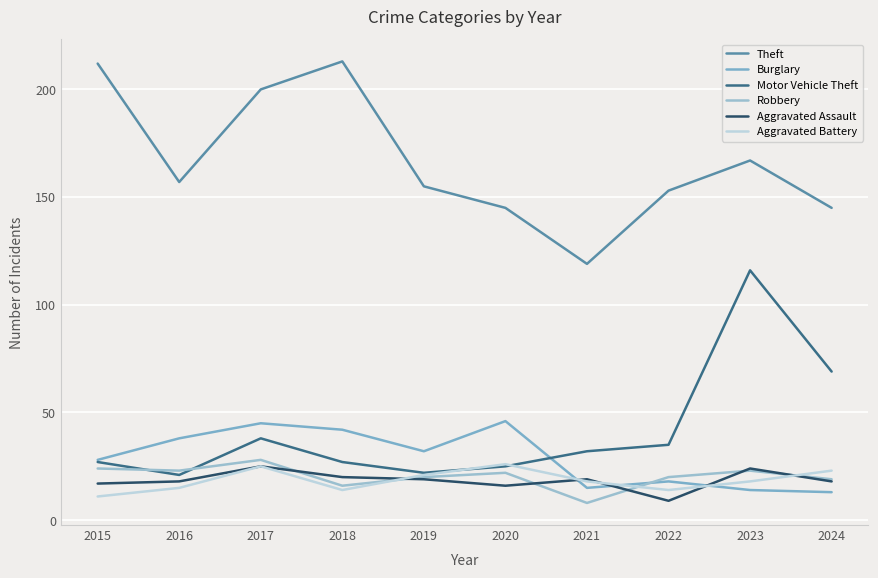

What is the value of the Motor Vehicle Theft point at the 7th from the left?

32